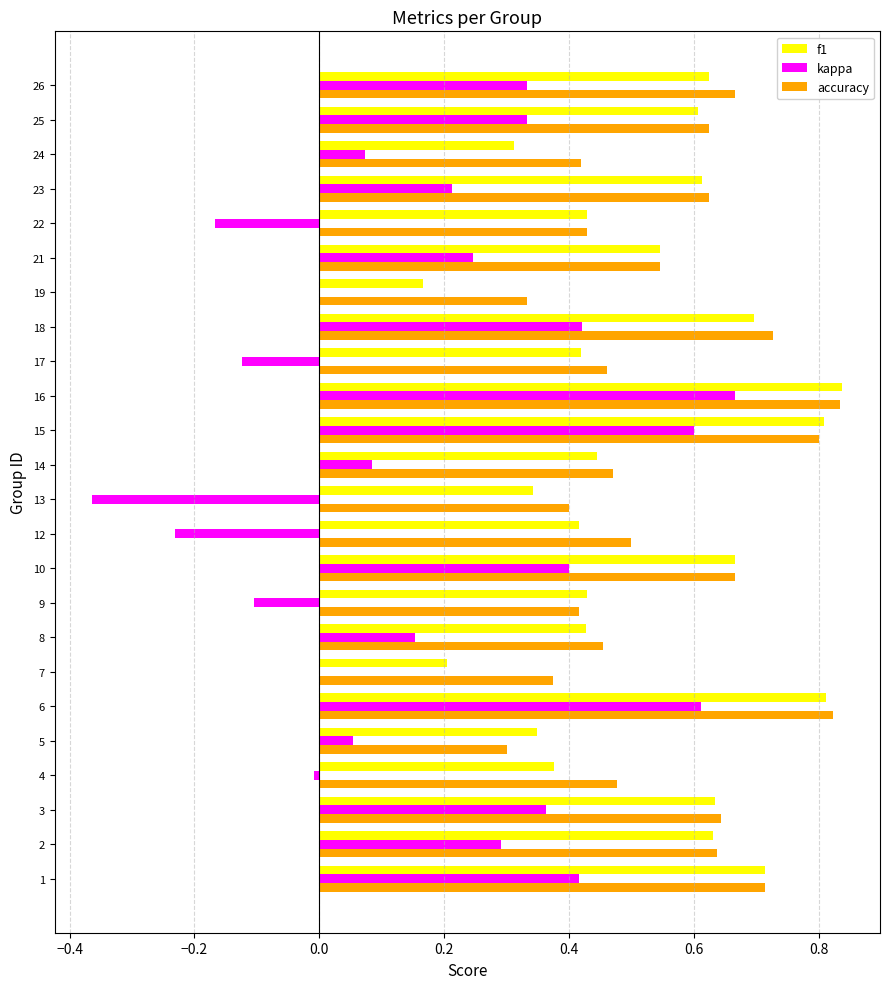

The value of accuracy at 4 is 0.2. True or false?

False